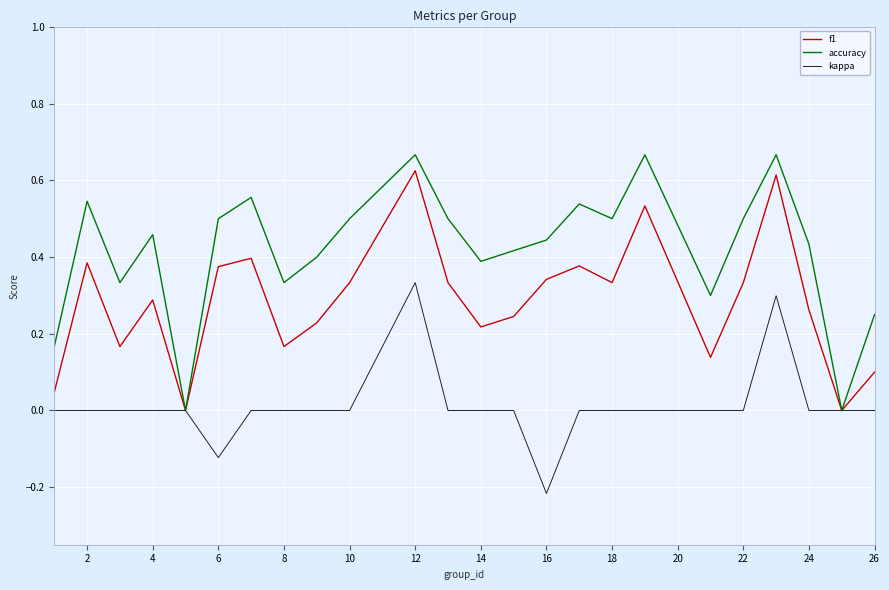

Which series has the largest range (max minus min)?

accuracy